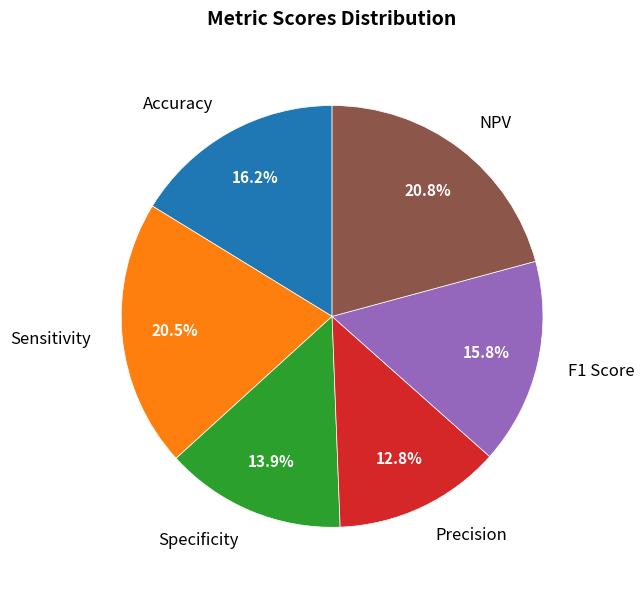

Count the number of slices in the pie.

6